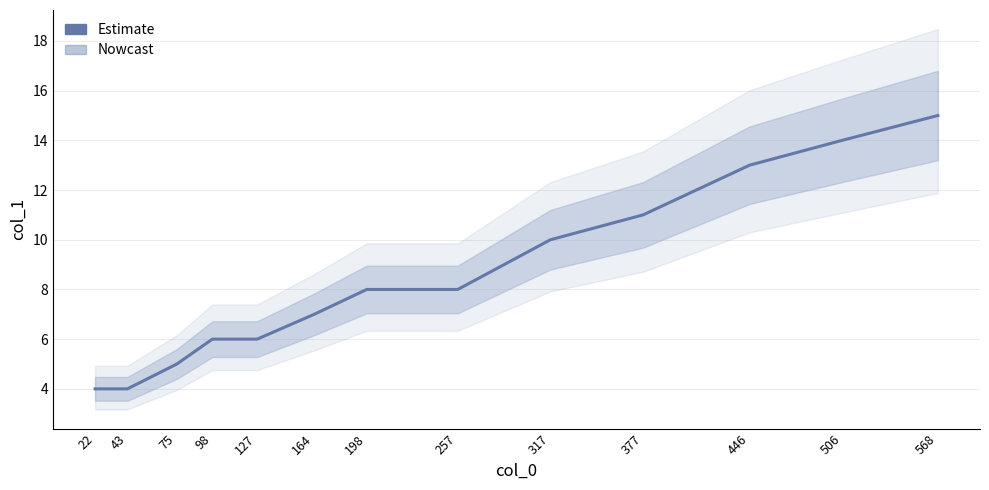

Reading left to right, extract all data points from this chart.

4	4	5	6	6	7	8	8	10	11	13	14	15